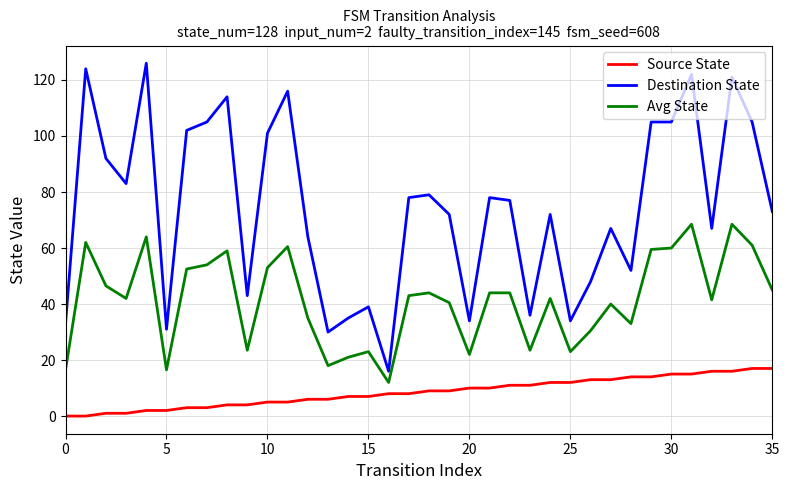

Rank the series by their average value, from highest to lowest.

Destination State, Avg State, Source State